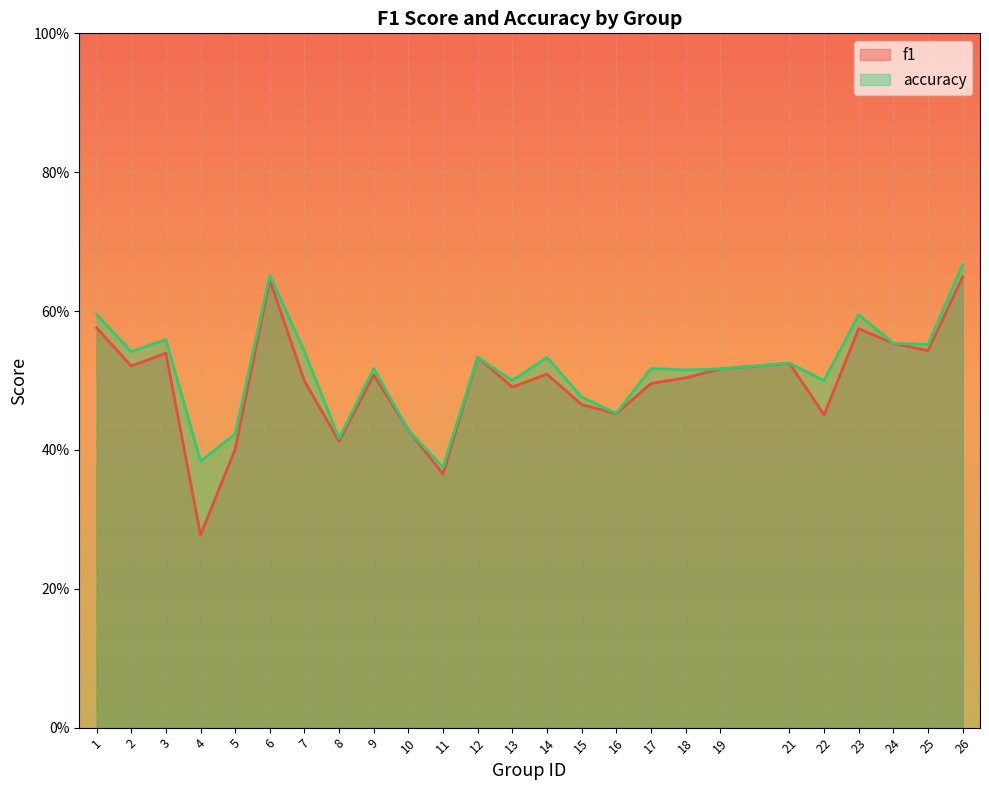

Rank the series at 18 from highest to lowest value.

accuracy, f1